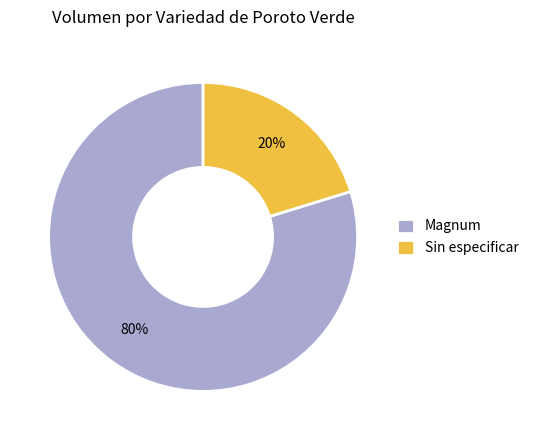

Is there a majority slice in this chart?

Yes